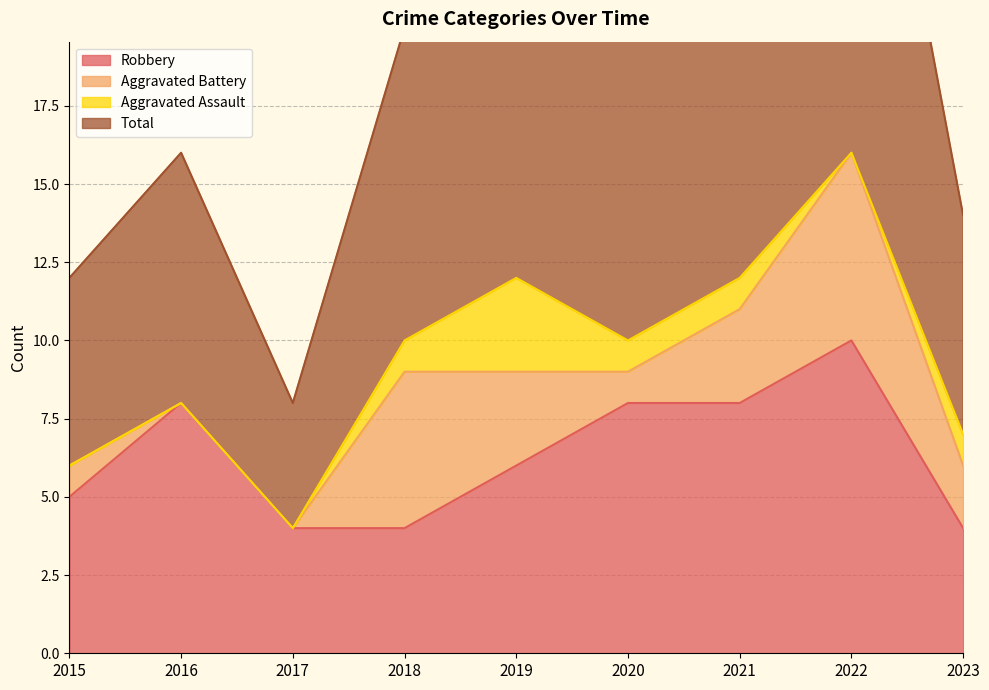

Reading right to left, extract all data points from this chart.

Robbery: 4	10	8	8	6	4	4	8	5
Total: 14	33	24	20	25	20	8	16	12